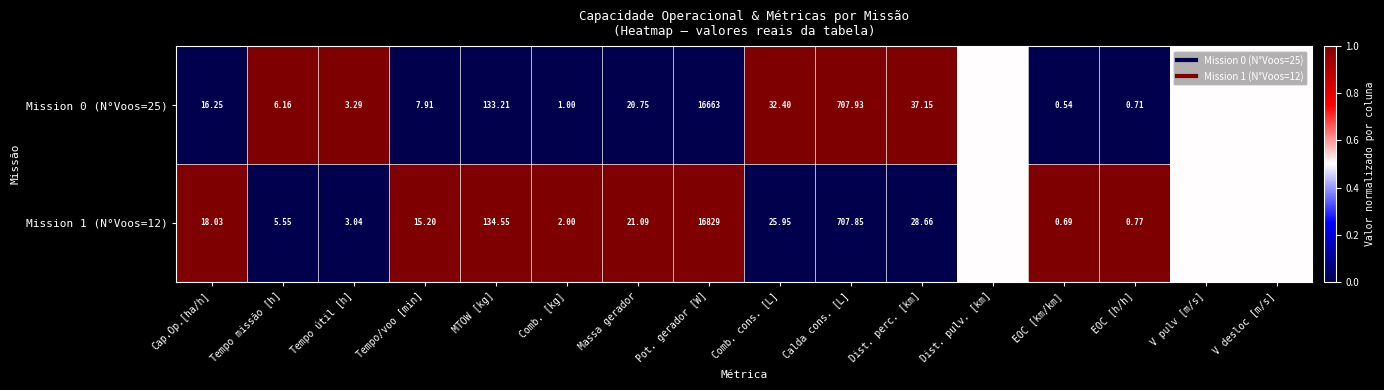

Rank the categories by Mission 0 (N°Voos=25) value from highest to lowest.

Pot. gerador [W], Calda cons. [L], MTOW [kg], Dist. perc. [km], Comb. cons. [L], Massa gerador, Dist. pulv. [km], Cap.Op.[ha/h], V desloc [m/s], Tempo/voo [min], Tempo missão [h], V pulv [m/s], Tempo útil [h], Comb. [kg], EOC [h/h], EOC [km/km]